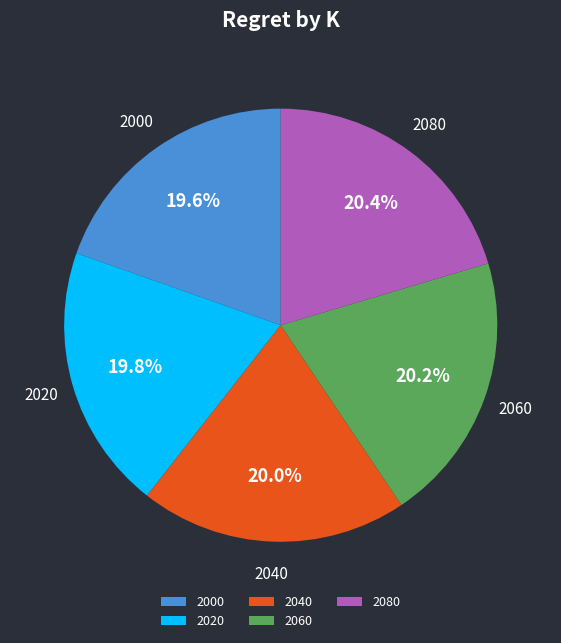

To the nearest percent, what is the combined percentage of 2060 and 2080?

41%